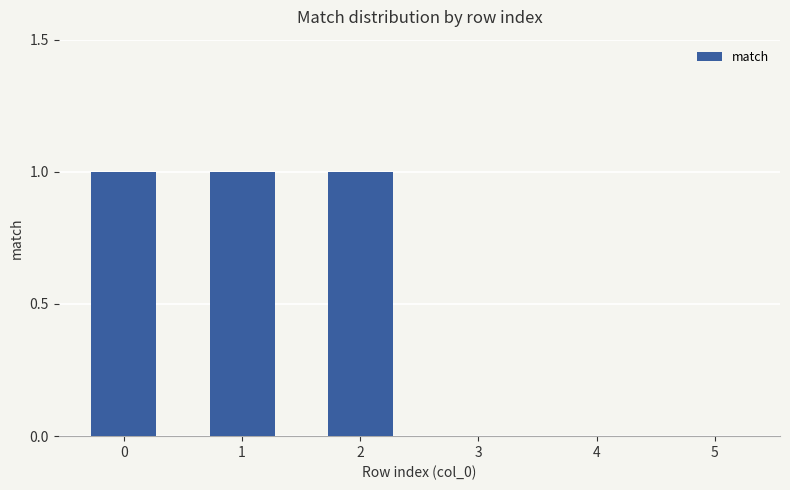

Reading left to right, list all the values displayed in this chart.

1	1	1	0	0	0